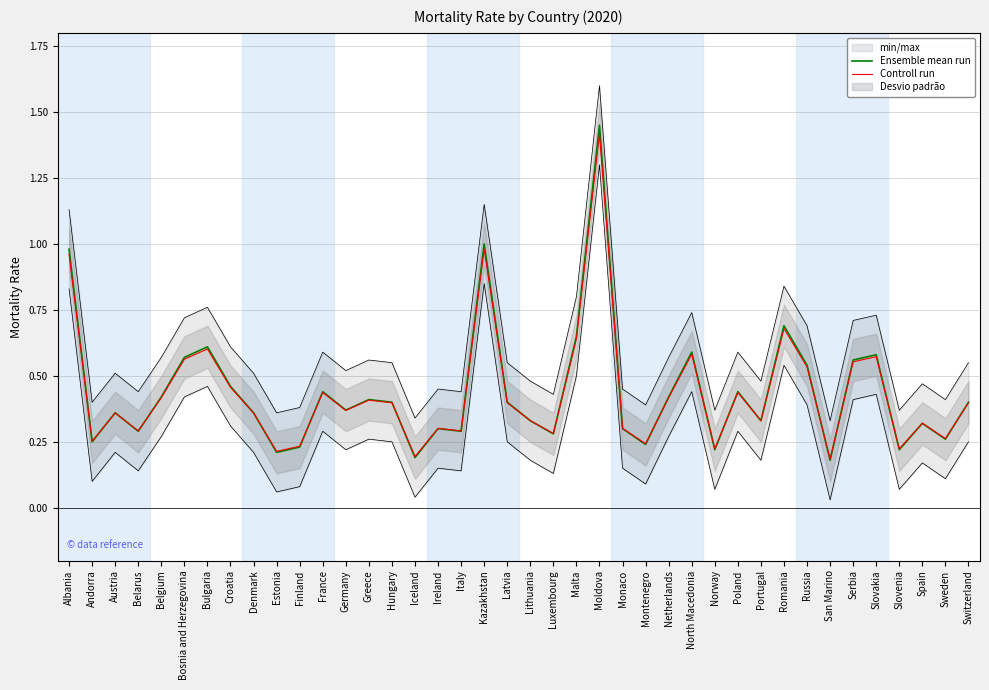

Where is Ensemble mean run nearest to the value 0?

San Marino